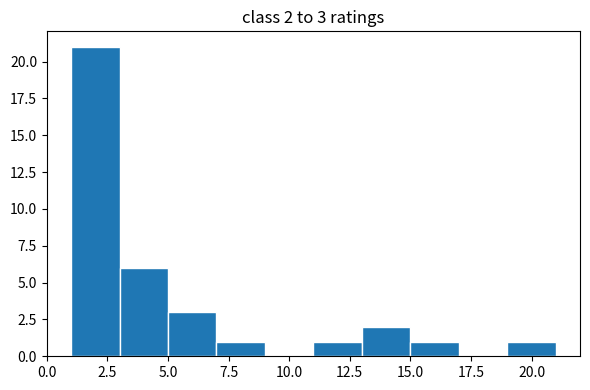

Which range on the x-axis has the tallest bar?

1 to 3